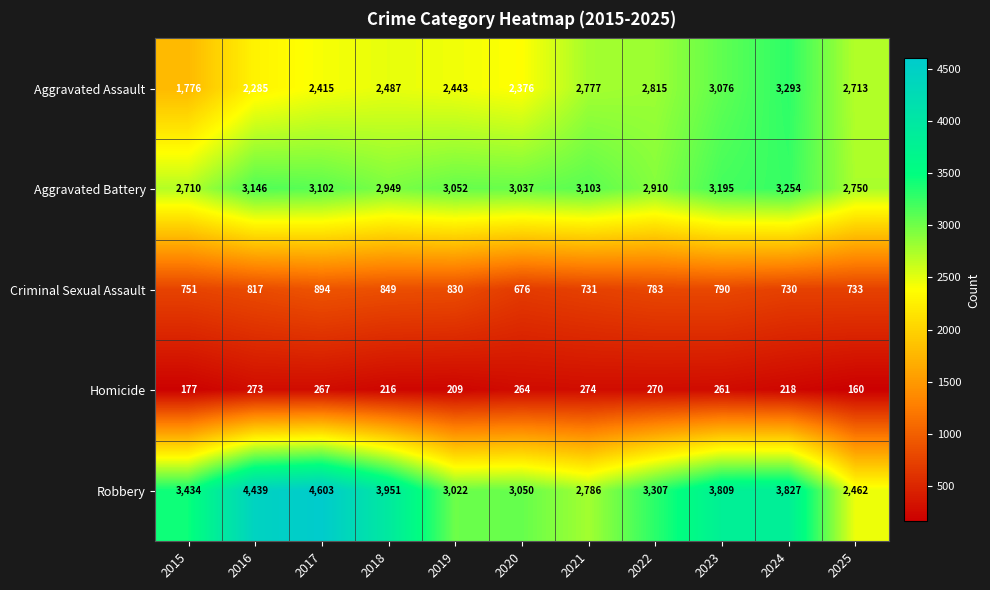

Is it true that Criminal Sexual Assault equals 730 at 2024?

True